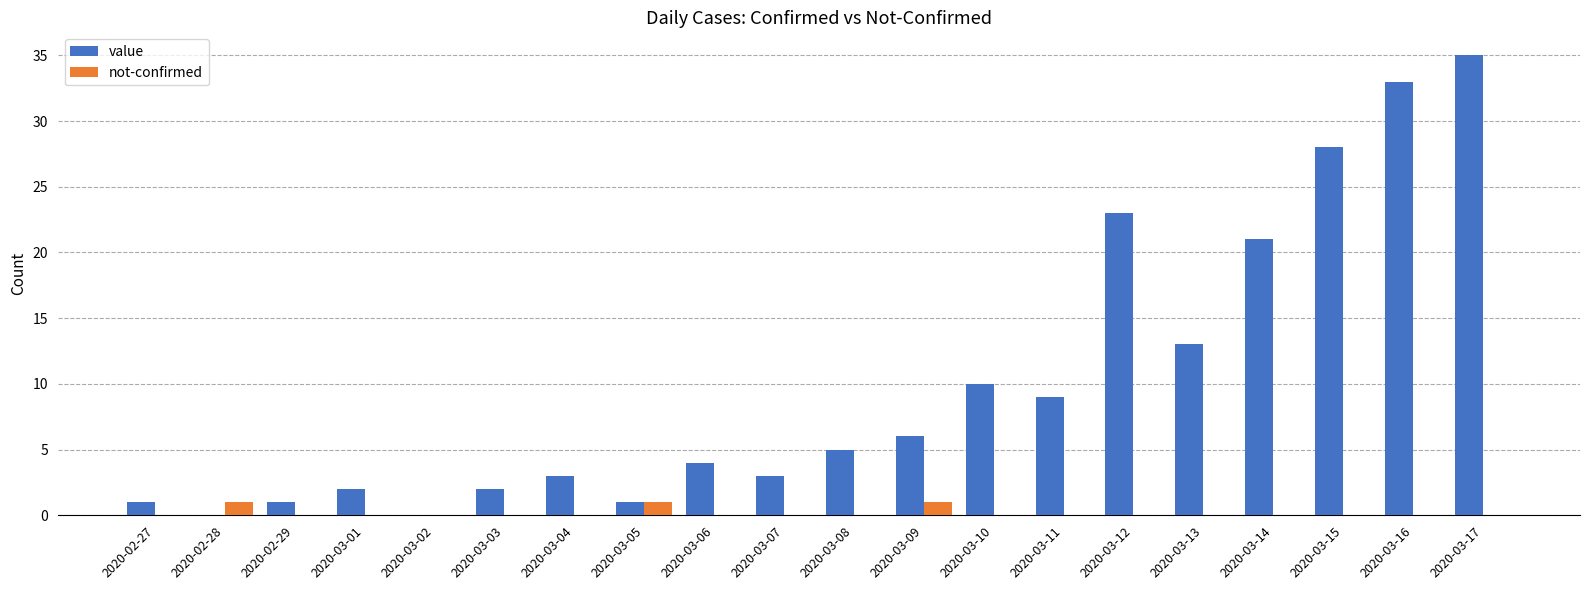

How many distinct data groups are displayed?

2